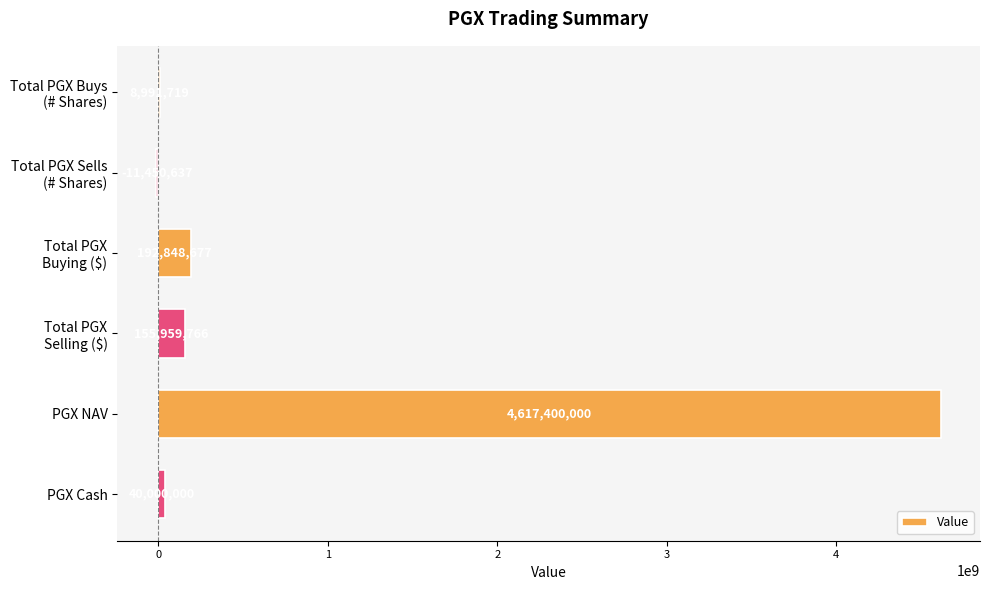

At which category does the chart reach its peak across all series?

PGX NAV